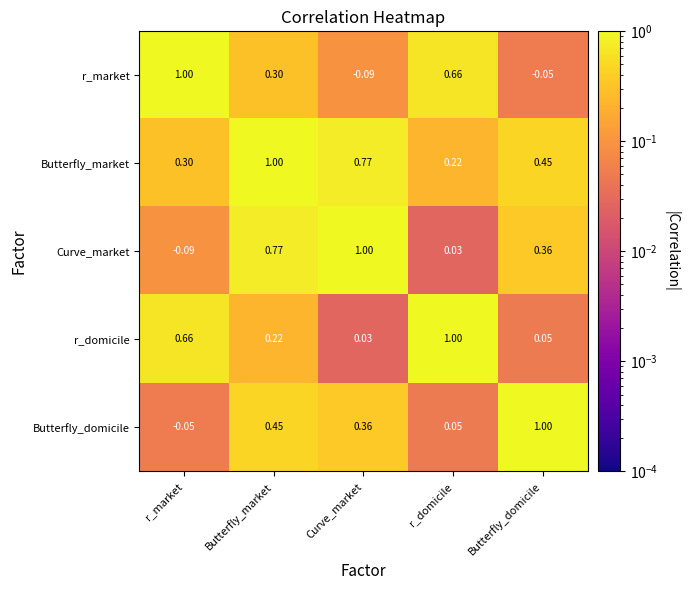

Which category has the highest value in the Butterfly_market series?

Butterfly_market